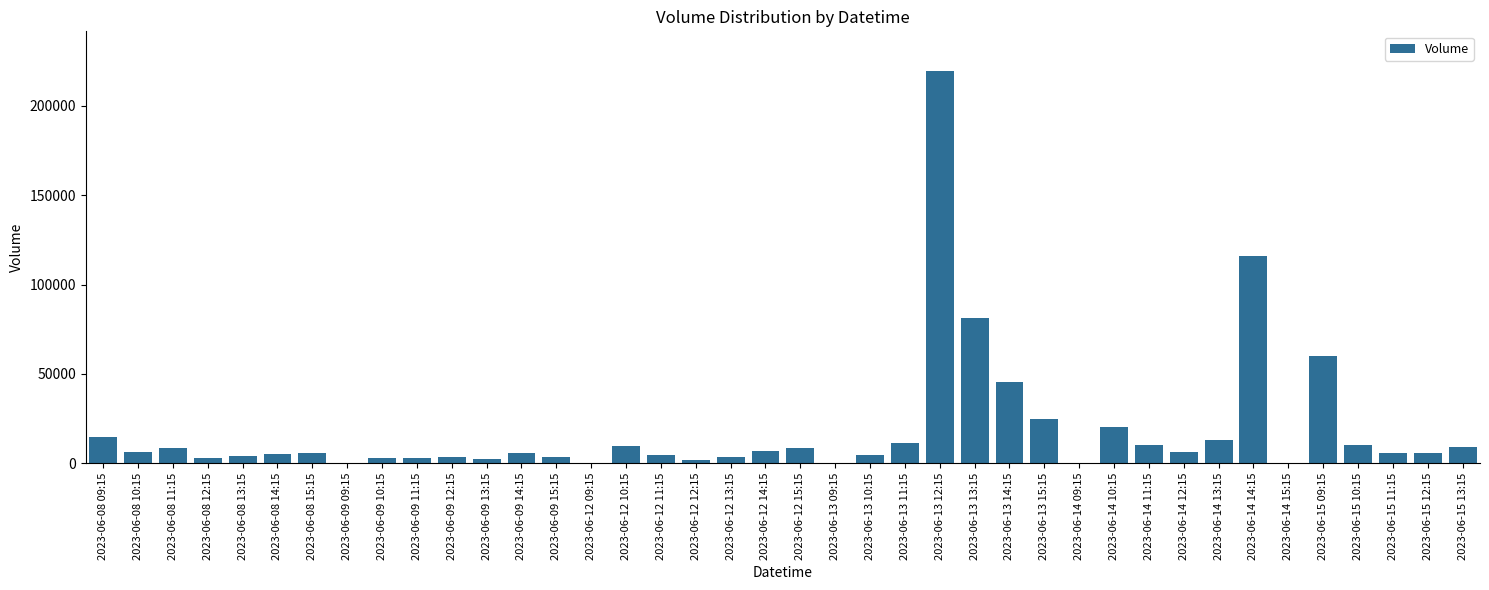

Between 2023-06-15 13:15 and 2023-06-14 13:15, which is larger?

2023-06-14 13:15